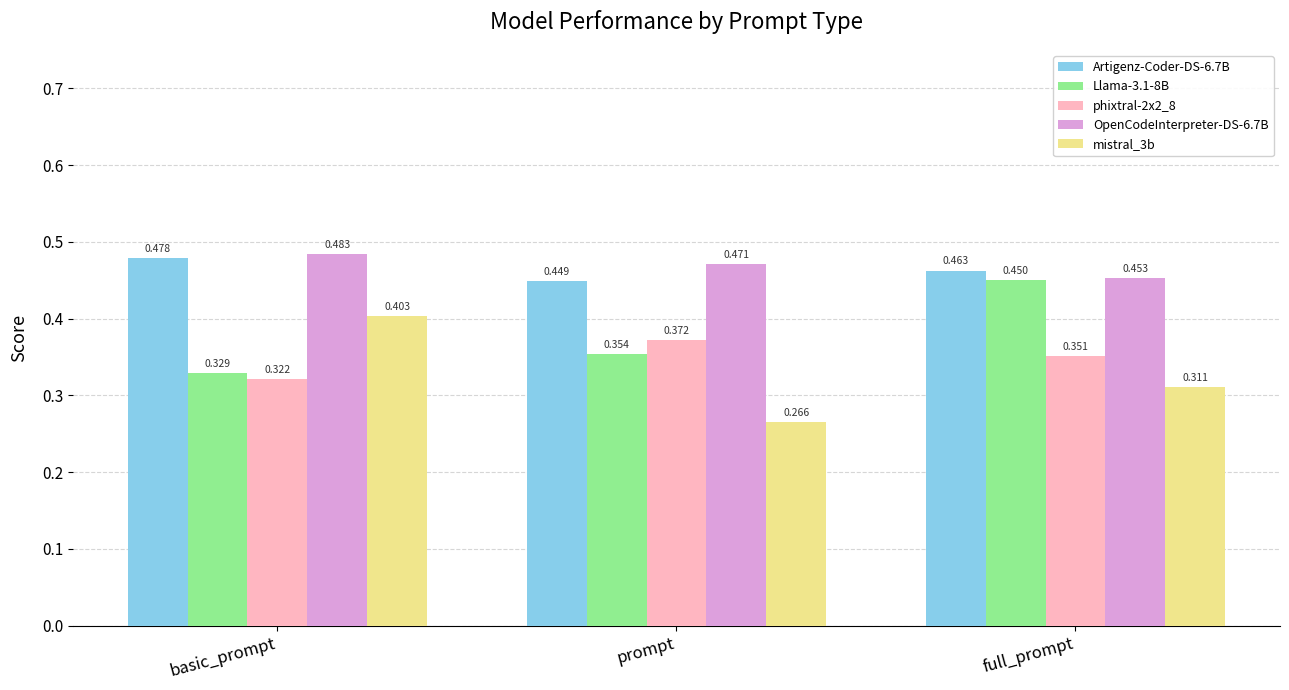

What is the difference between the Llama-3.1-8B values at basic_prompt and full_prompt?

0.1